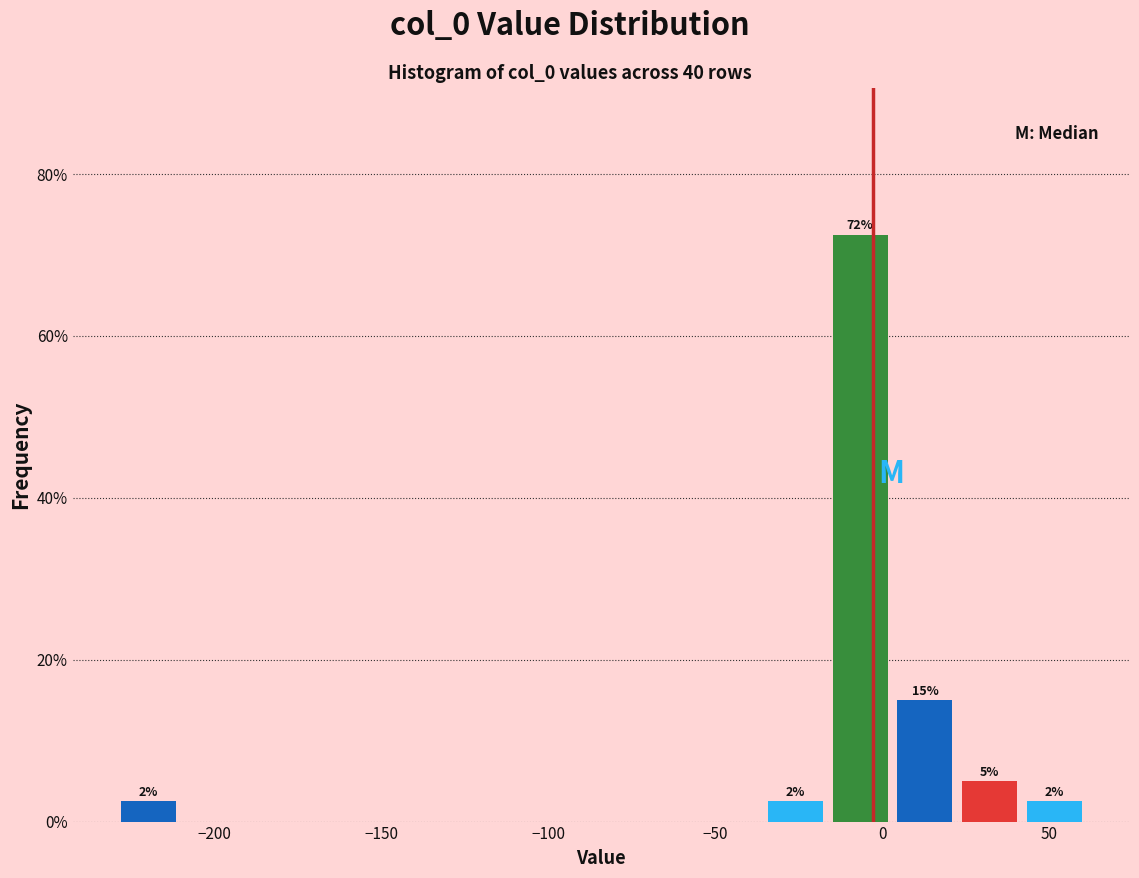

Around what value on the x-axis is the tallest bar? Give the approximate position of its centre, as read against the axis.

-5